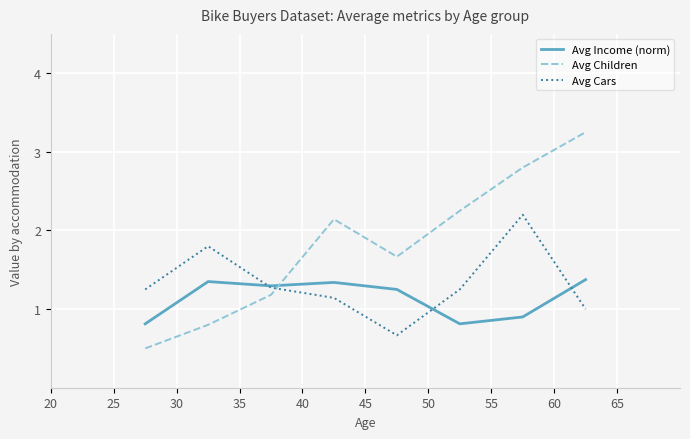

Rank the series at 50 from lowest to highest value.

Avg Income (norm), Avg Cars, Avg Children